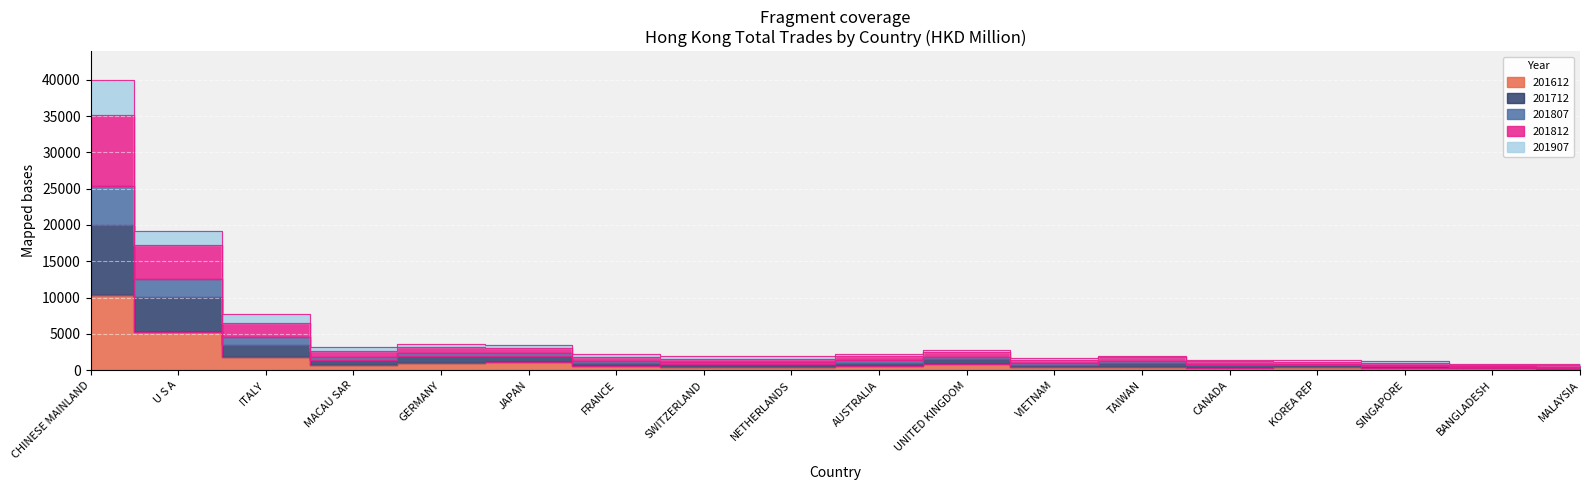

What is the label of the 3rd point from the left?

ITALY